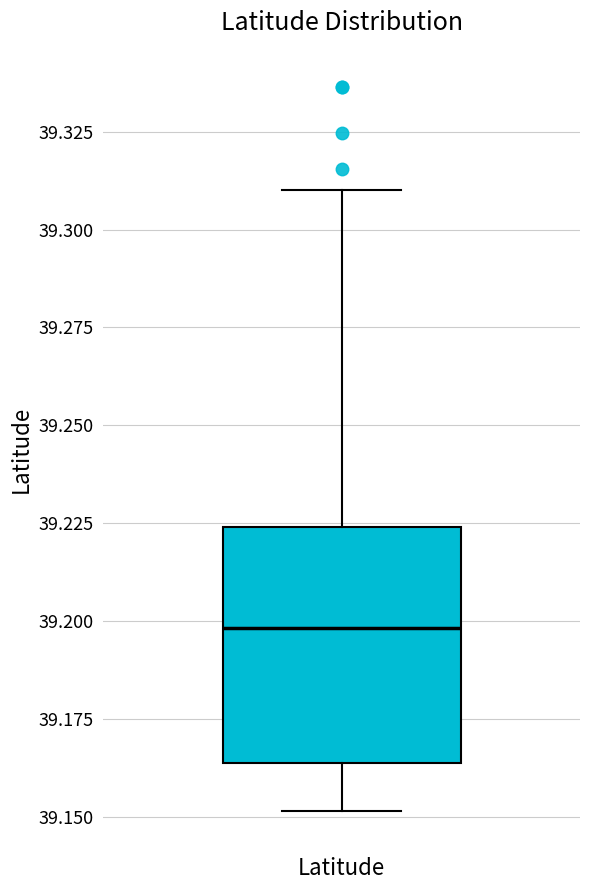

Transcribe this box plot: give where the median line is, the range the box spans, and where the two whiskers end, as read against the y-axis. The values are not printed on the chart, so give them approximately, as read against the axis.

median 39.200, box 39.165 to 39.225, whiskers 39.150 to 39.310